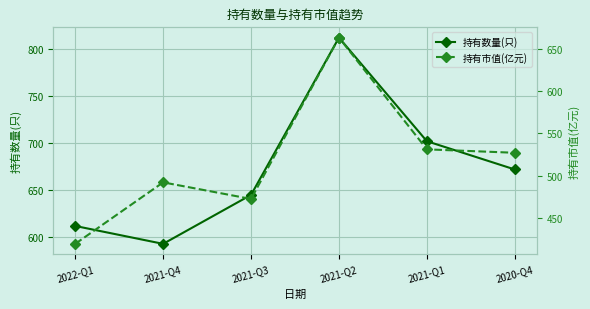

List the labels in order of 持有数量(只) value, largest first.

2021-Q2, 2021-Q1, 2020-Q4, 2021-Q3, 2022-Q1, 2021-Q4